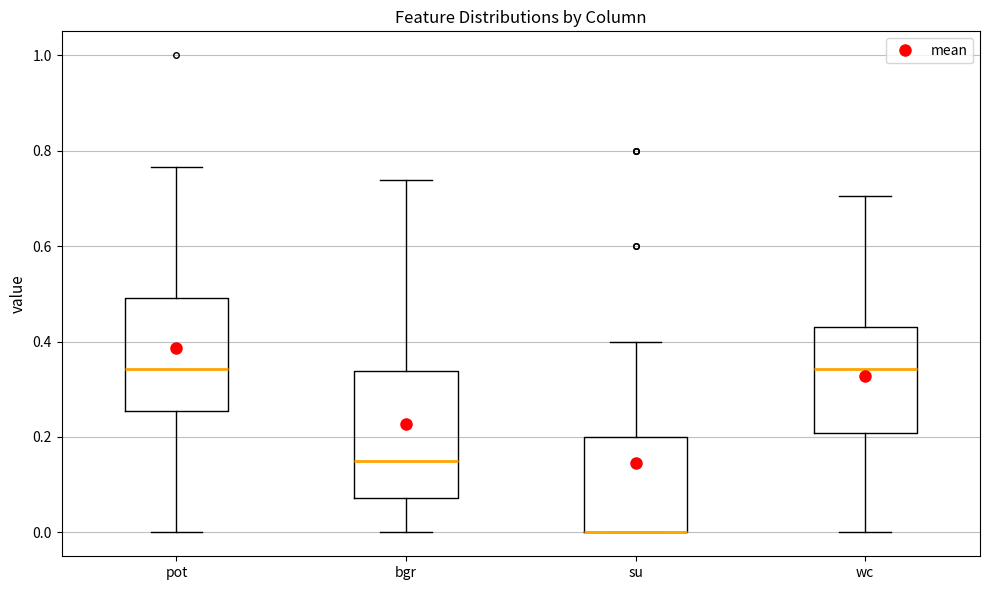

Reading left to right, read every box against the y-axis: the position of its median line, the range the box covers, and the ends of its whiskers. The values are not printed on the chart, so give them approximately, as read against the axis.

pot: median 0.34, box 0.26 to 0.50, whiskers 0.00 to 0.76
bgr: median 0.14, box 0.08 to 0.34, whiskers 0.00 to 0.74
su: median 0.00 (drawn on the box's lower edge), box 0.00 to 0.20, whiskers 0.00 to 0.40
wc: median 0.34, box 0.20 to 0.44, whiskers 0.00 to 0.70